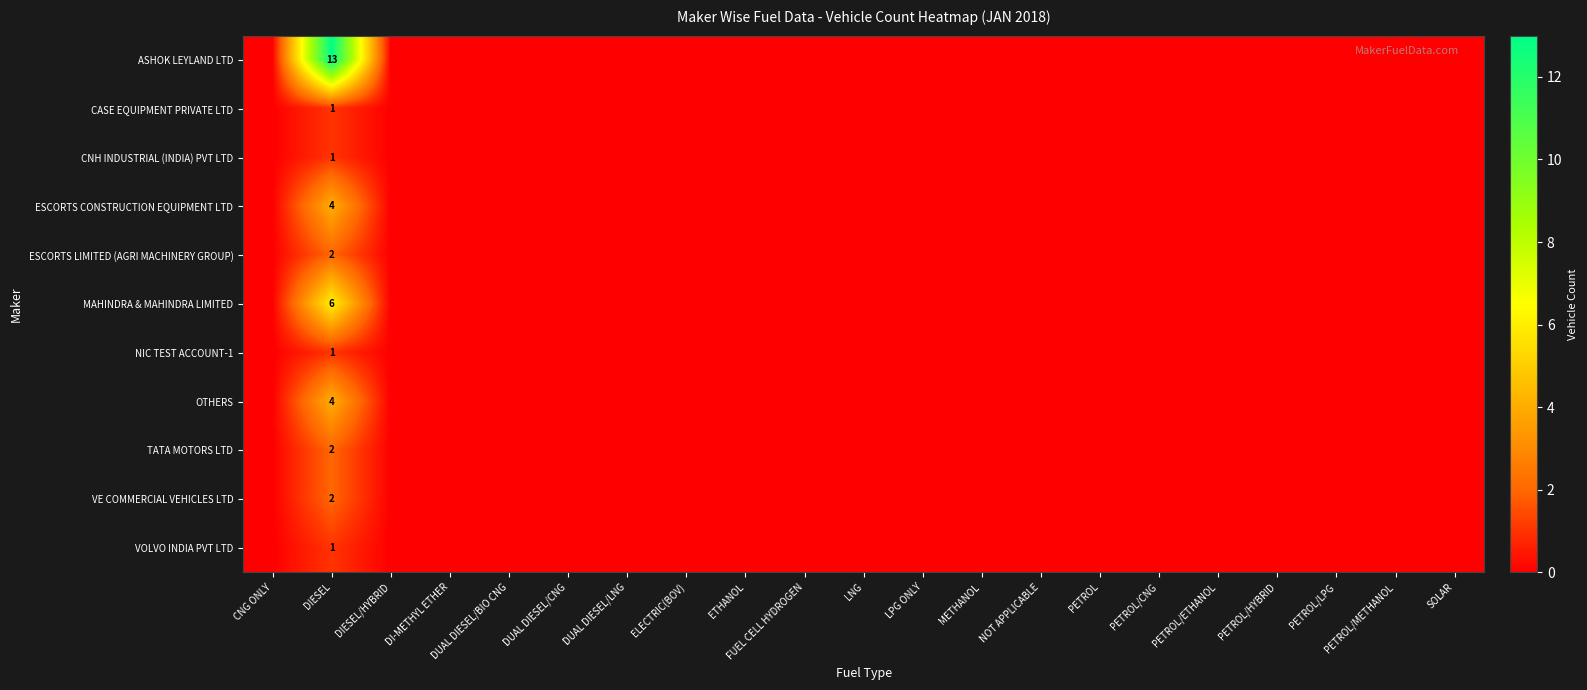

Between DIESEL and LPG ONLY, which series saw the biggest shift?

ASHOK LEYLAND LTD